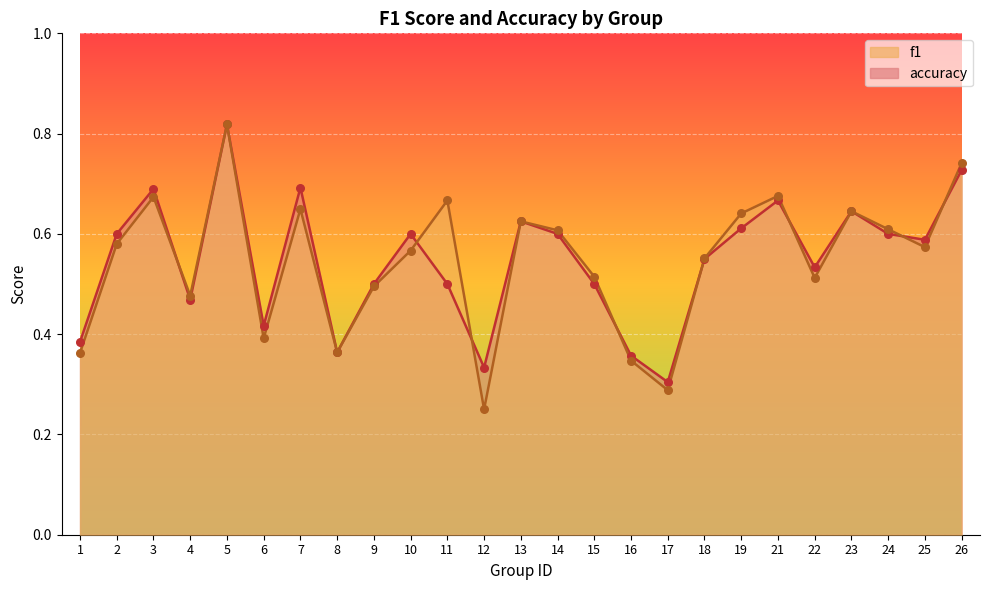

Which series has the largest Y range (max minus min)?

f1